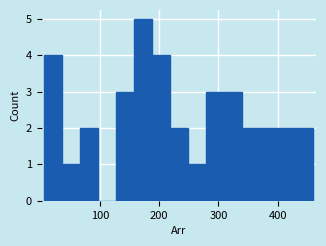

Around what value on the x-axis is the tallest bar? Give the approximate position of its centre, as read against the axis.

170